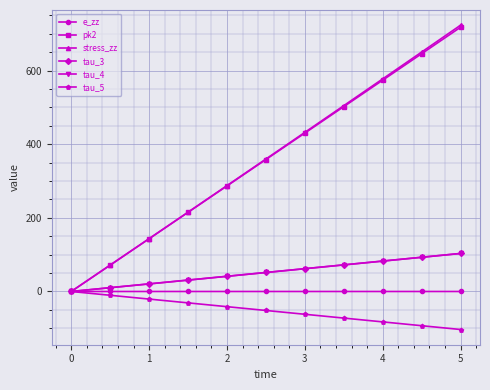

How many lines are shown in the chart?

6